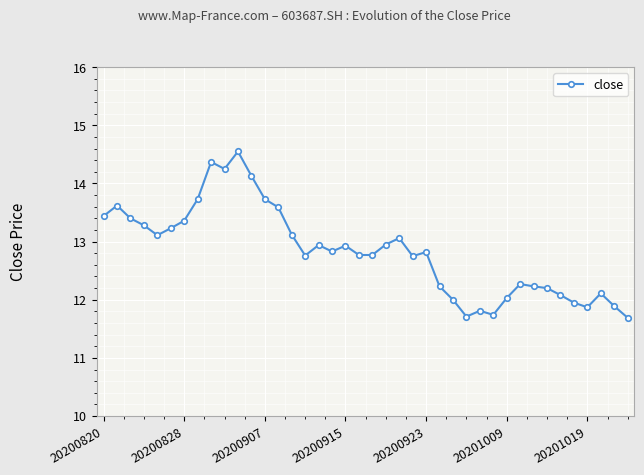

What is the difference between the maximum and minimum values?

2.9